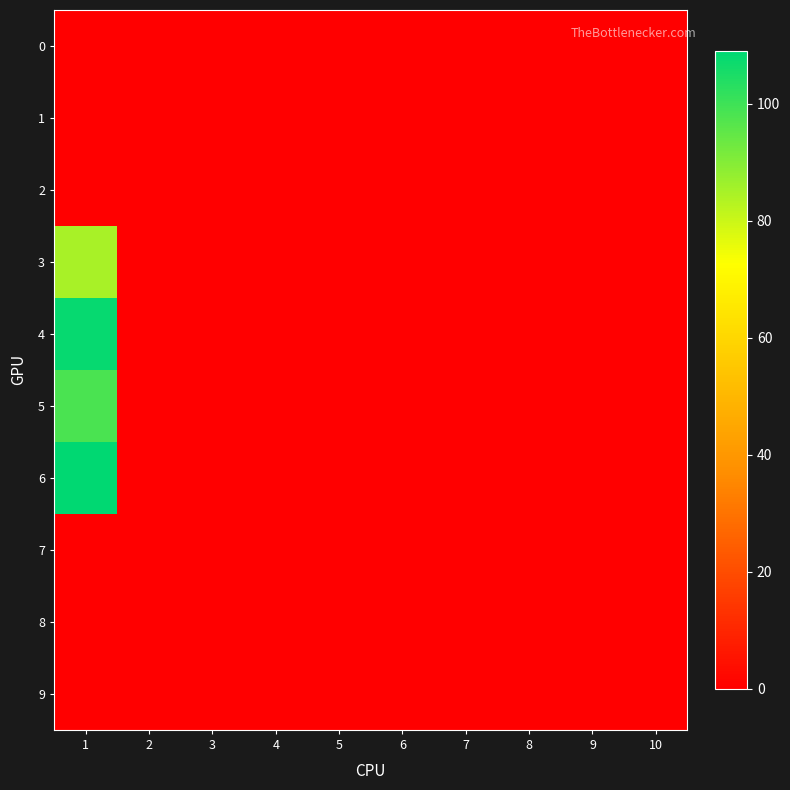

At which category is the sum across all series the highest?

1